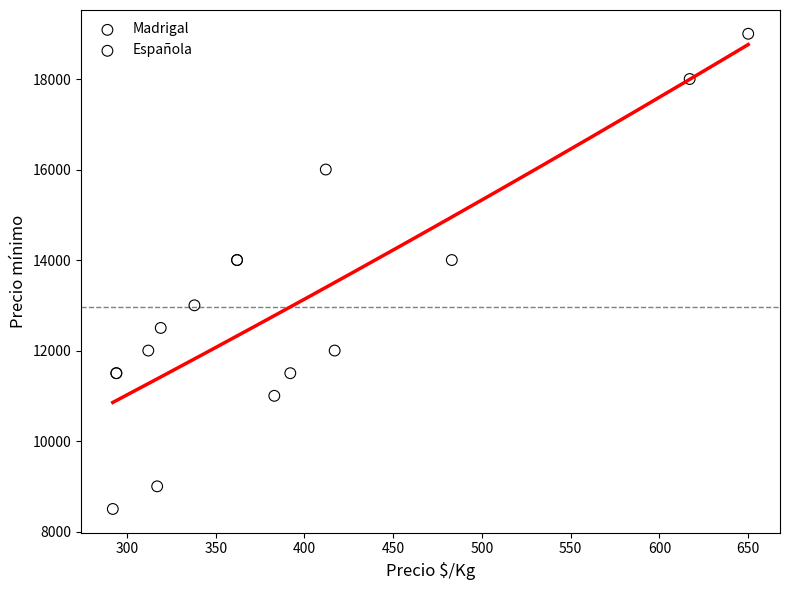

Which series contains the lowest Y value?

Española